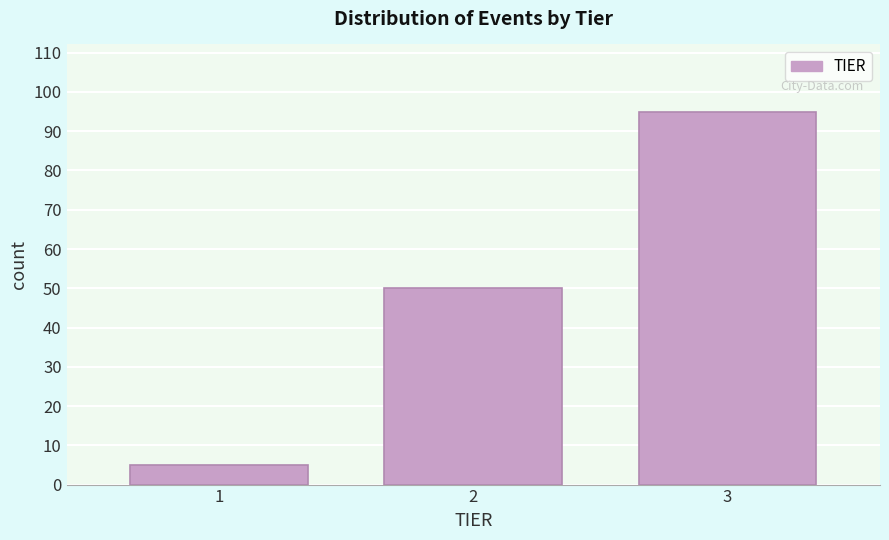

Reading left to right, what are all the values shown in this chart?

1=5	2=50	3=95